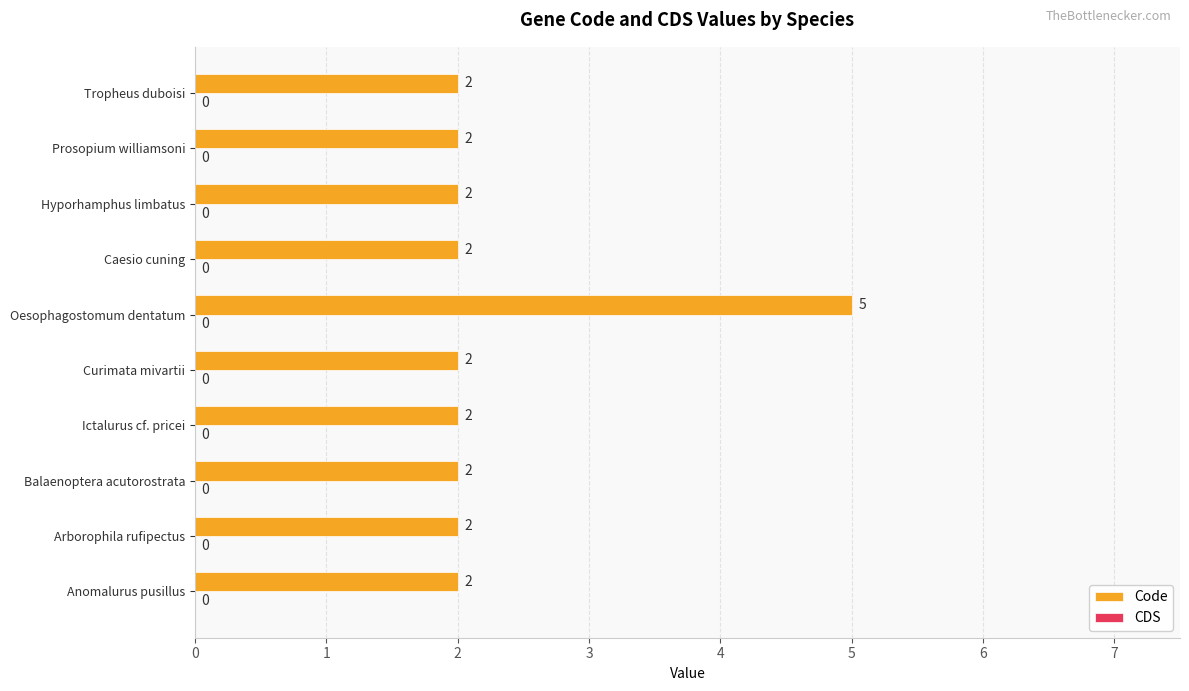

Reading bottom to top, transcribe all the data shown in this chart.

Anomalurus pusillus=2	Arborophila rufipectus=2	Balaenoptera acutorostrata=2	Ictalurus cf. pricei=2	Curimata mivartii=2	Oesophagostomum dentatum=5	Caesio cuning=2	Hyporhamphus limbatus=2	Prosopium williamsoni=2	Tropheus duboisi=2